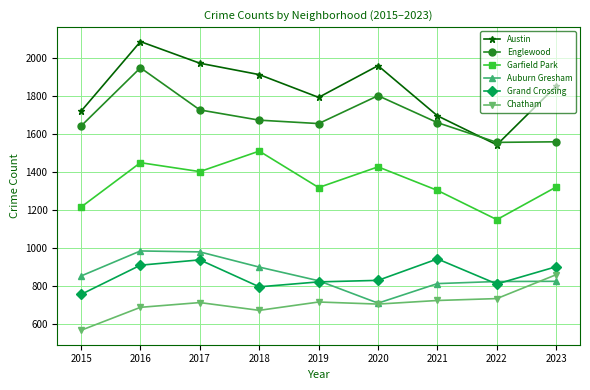

What is the difference between the maximum and second lowest values in the Grand Crossing series?

147